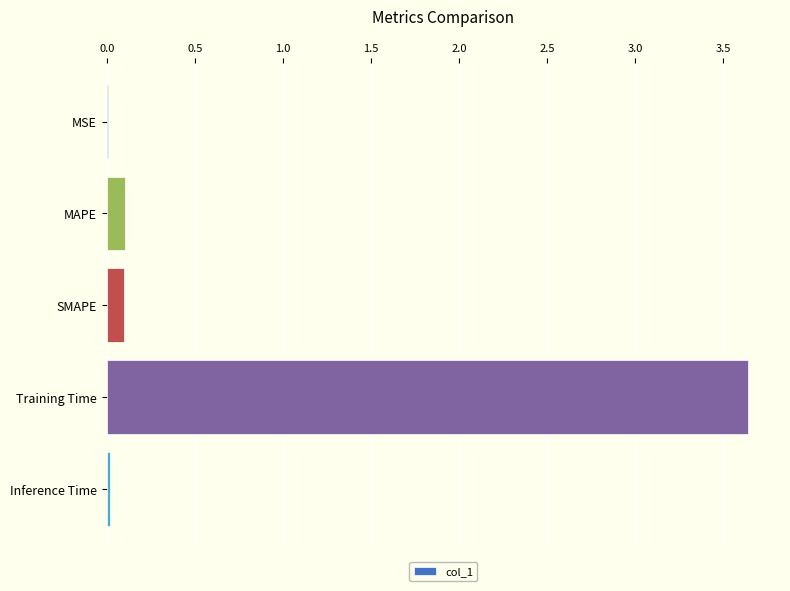

Are the bars horizontal?

Yes